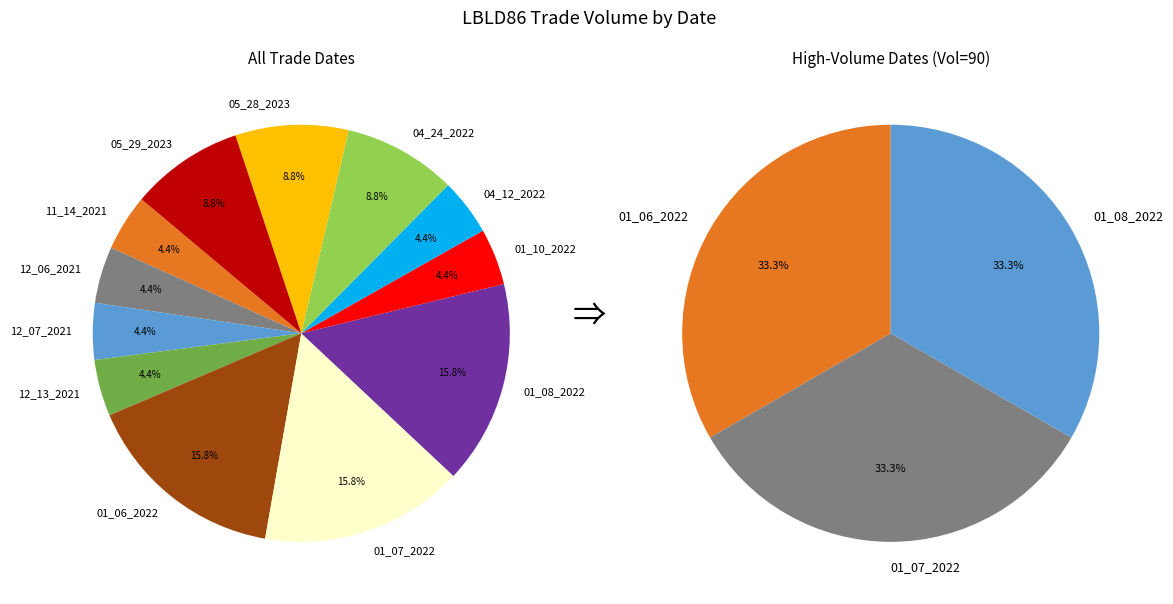

Count the number of slices in the pie.

12